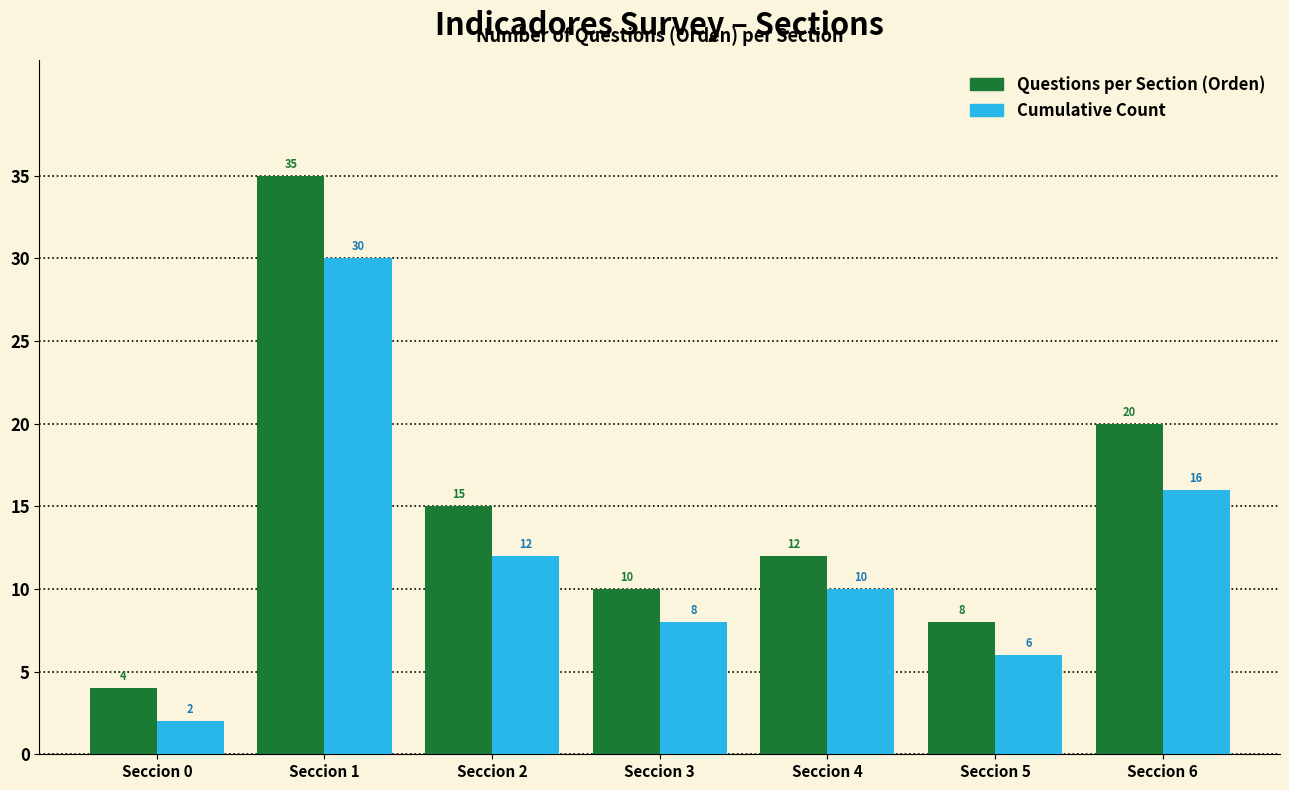

What is the difference between the maximum and minimum values in the Questions per Section (Orden) series?

31